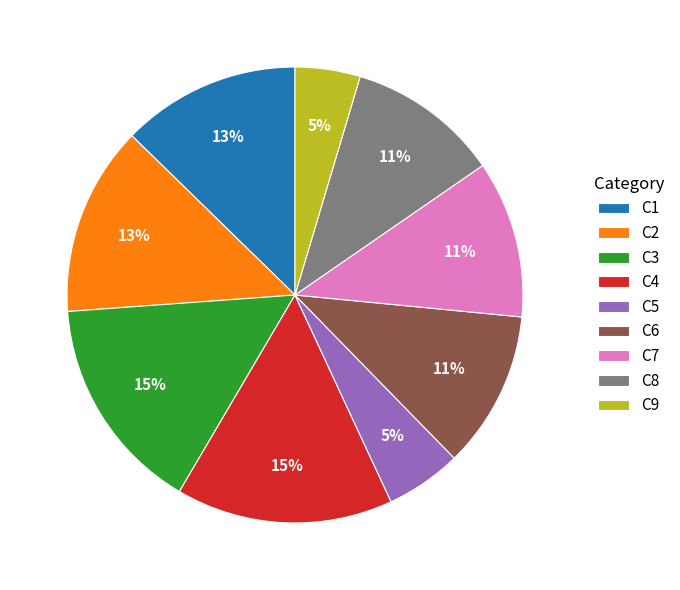

To the nearest percent, what is the average slice percentage?

11%